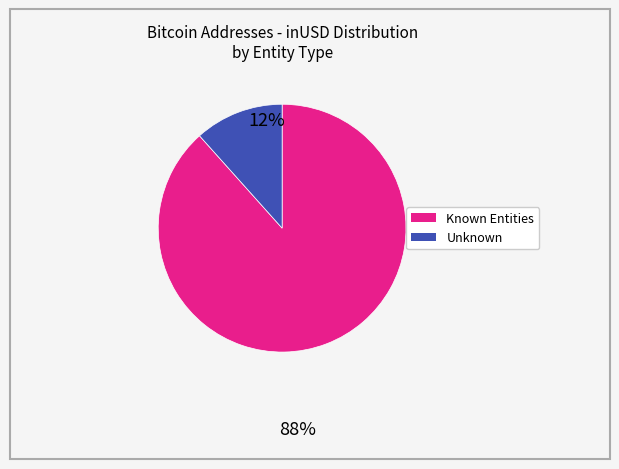

Is there any slice that represents more than half of the pie?

Yes